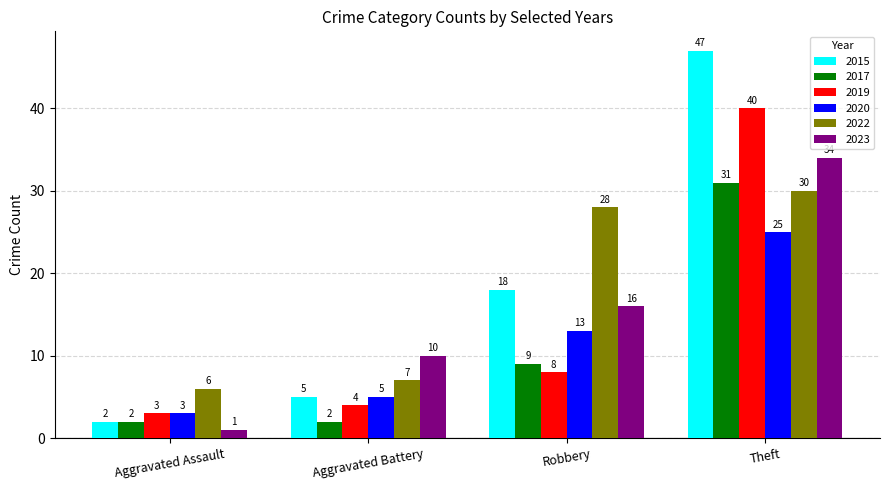

What is the minimum value shown in the chart?

1